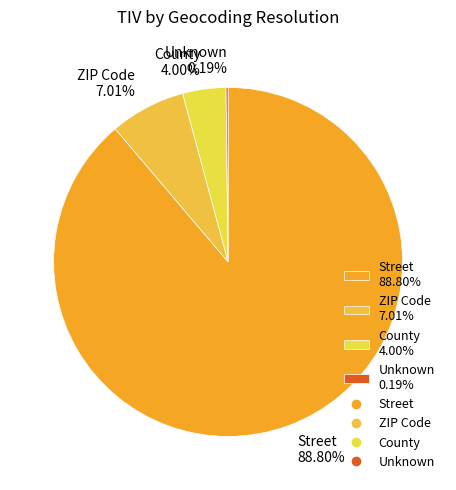

To the nearest percent, what is the average slice percentage?

25%